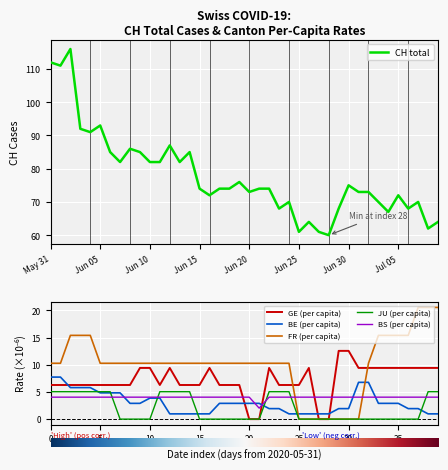

What is the value of the BE_pc point at the 27th from the left?

1.0